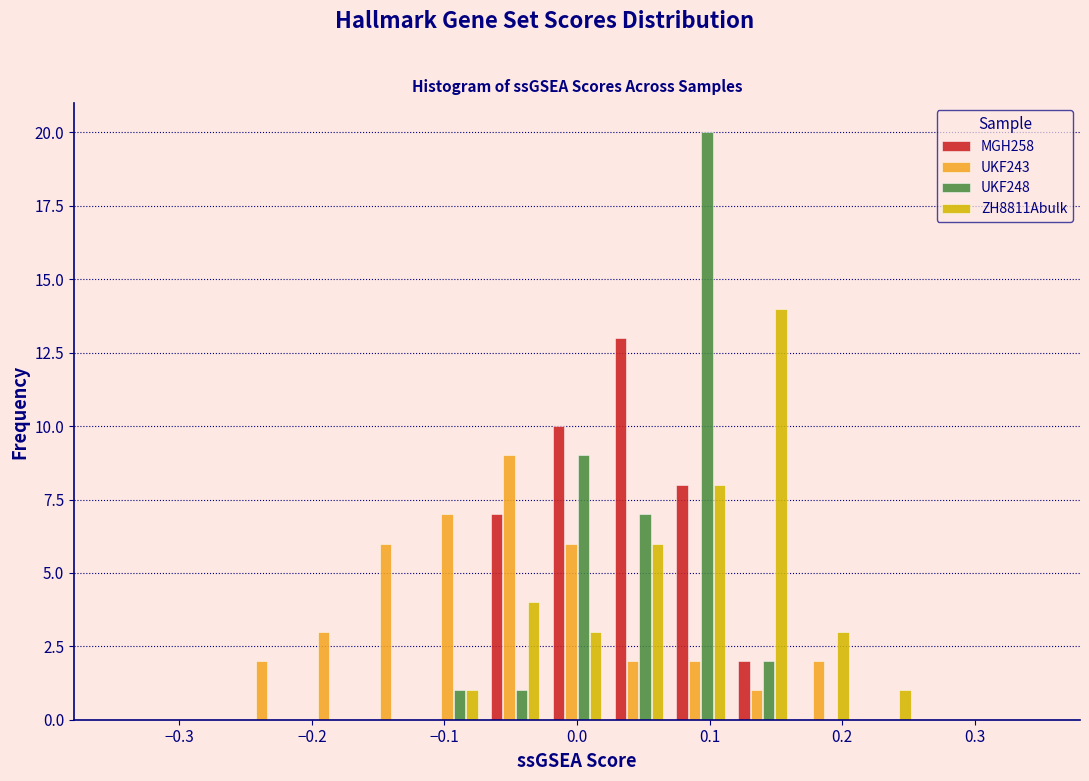

In the UKF243 series, which range on the x-axis has the tallest bar?

-0.07 to -0.02